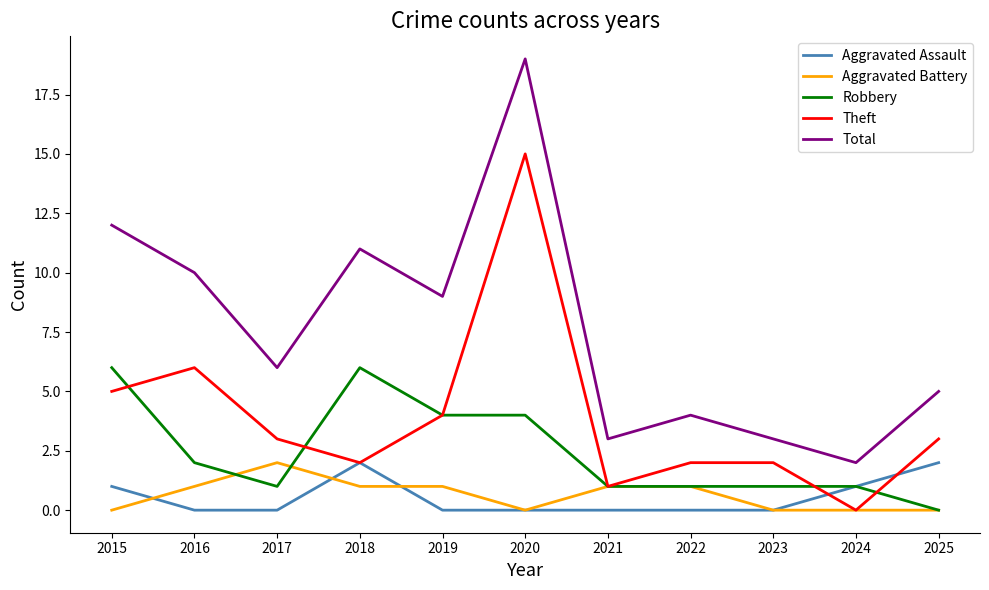

At which category is the sum across all series the highest?

2020